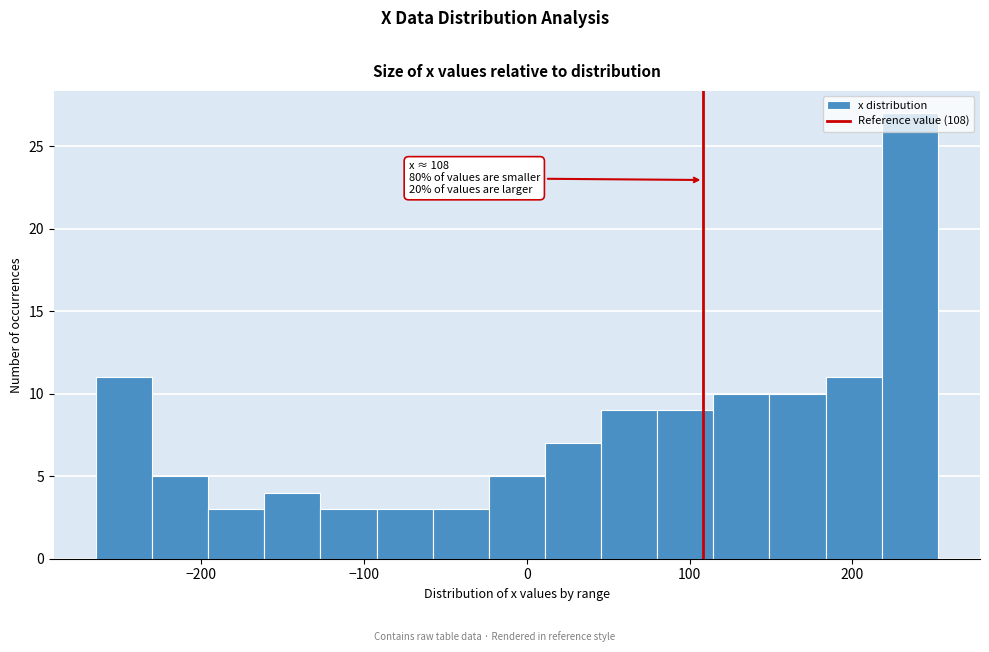

Around what value on the x-axis is the tallest bar? Give the approximate position of its centre, as read against the axis.

240